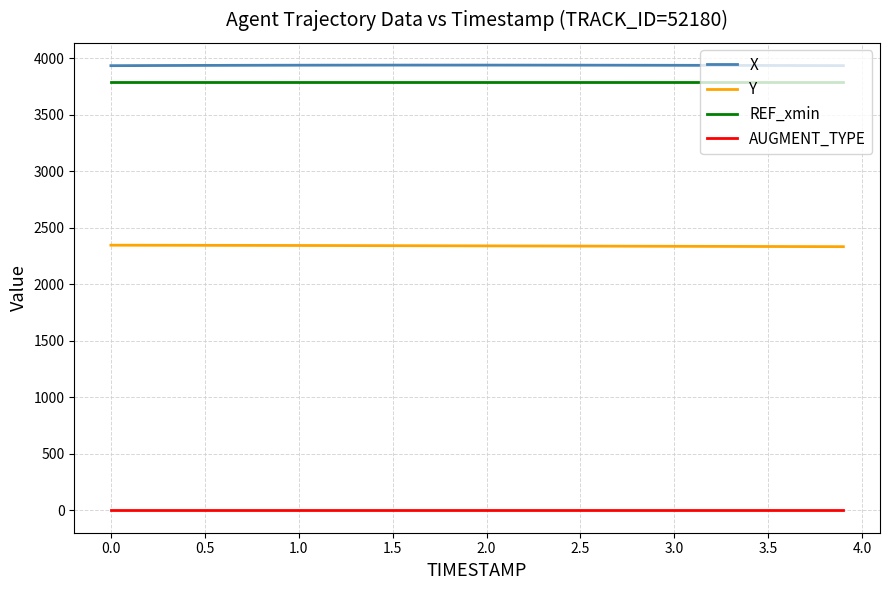

What is the maximum value shown in the chart?

3940.4